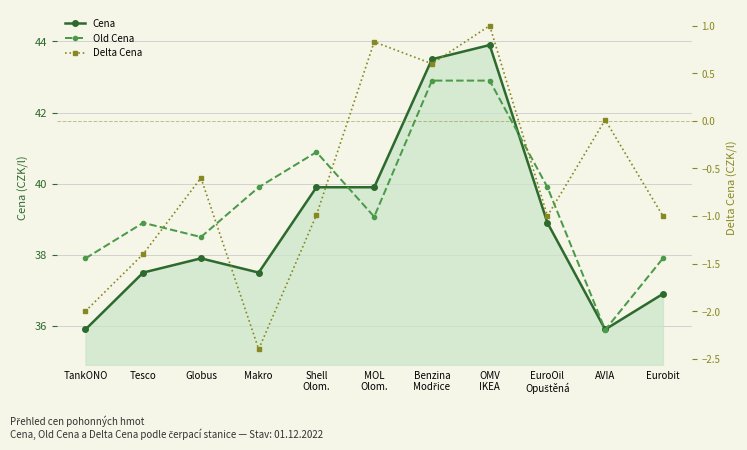

What is the minimum value for Delta Cena?

-2.4